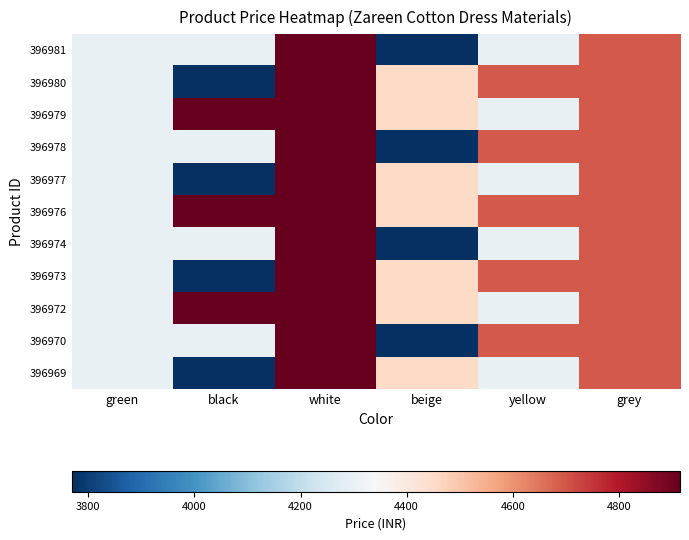

Count the number of categories in the chart.

6